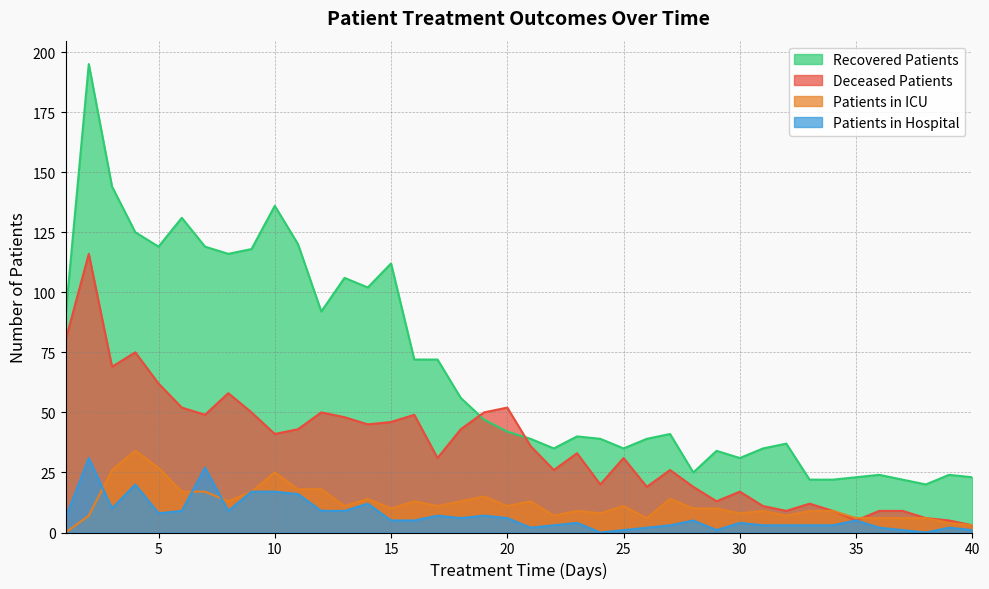

At which category does the chart reach its minimum across all series?

1